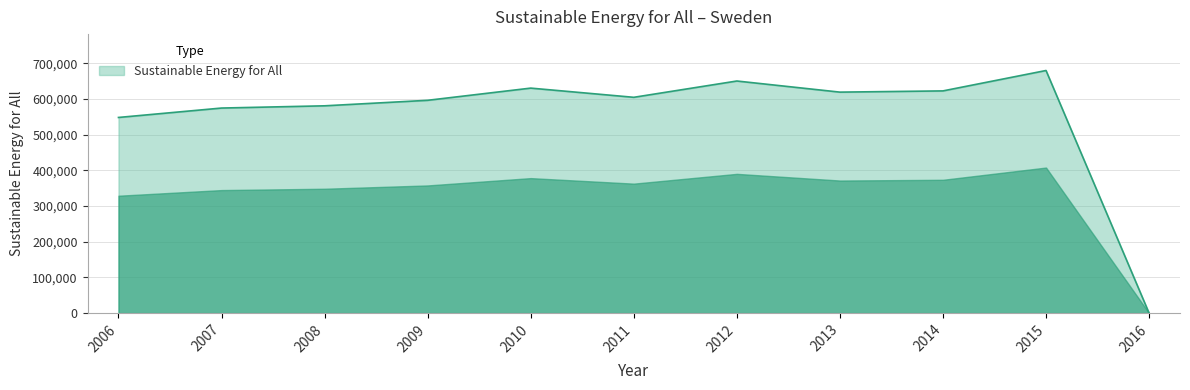

What is the greatest value displayed?

679811.9